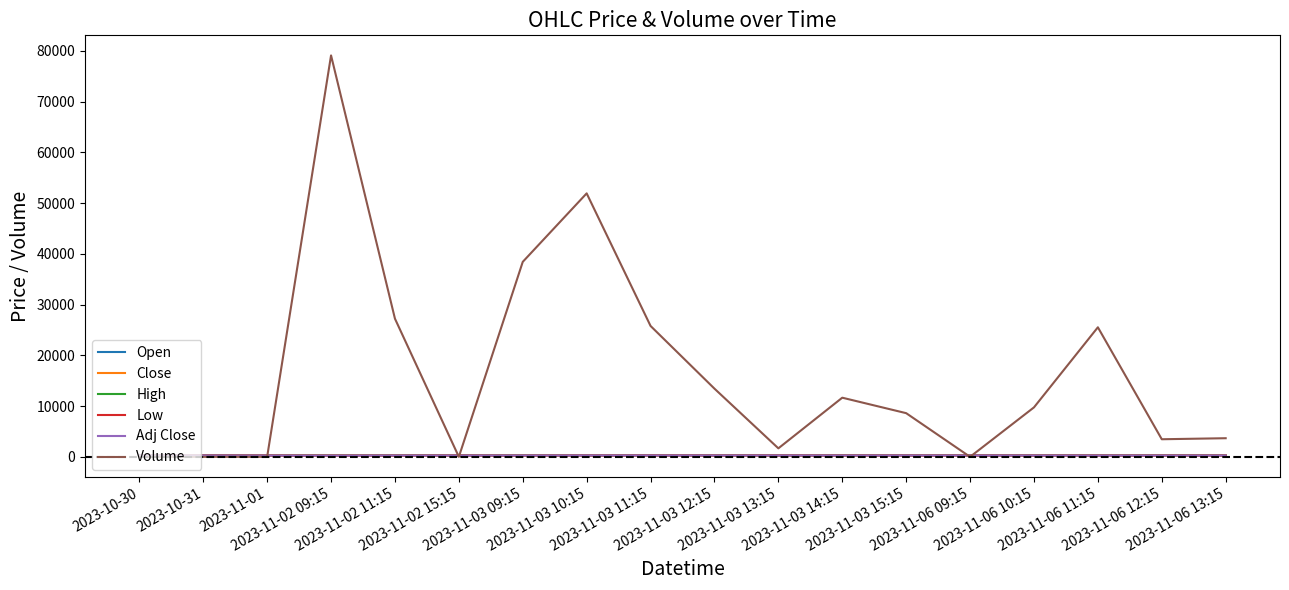

After their last crossing, which series has the higher values: Low or Open?

Low